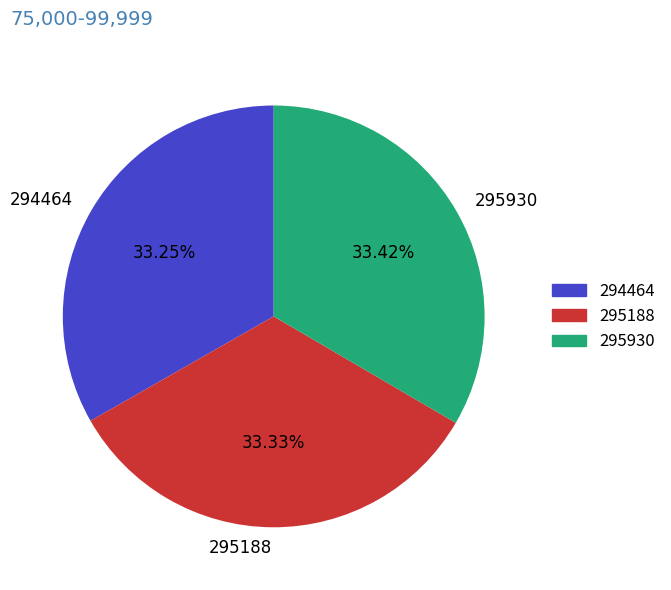

What percentage is the 295930 slice, to the nearest percent?

33%